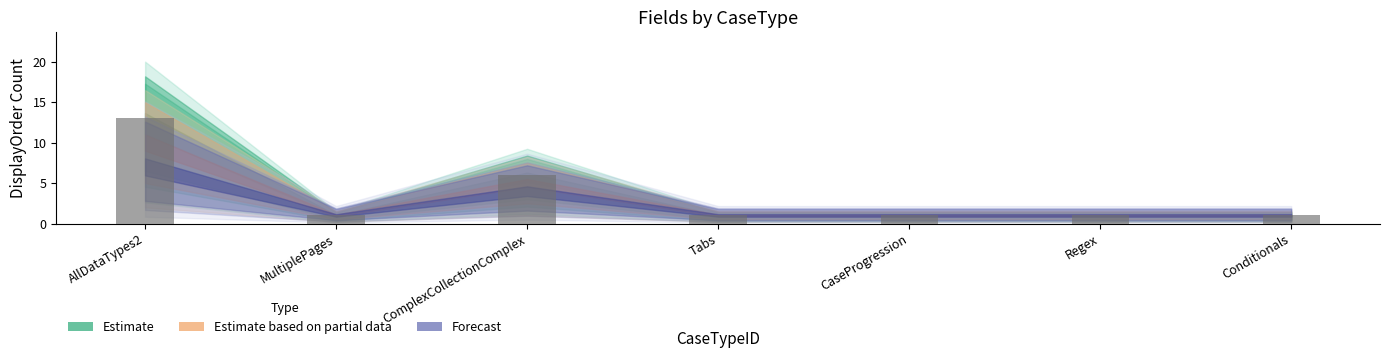

What is the label of the 4th bar from the left?

Tabs